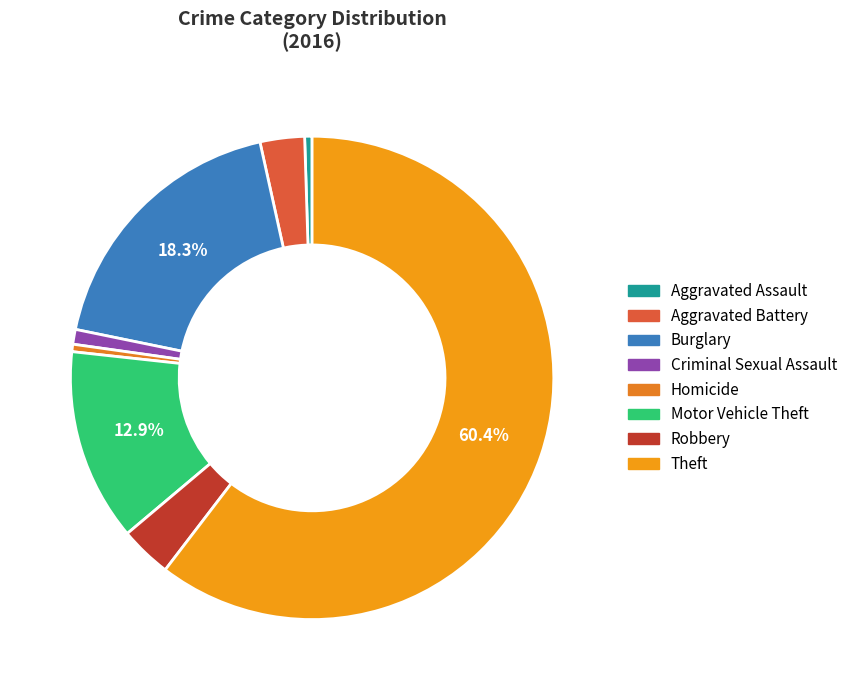

Is Aggravated Assault the majority of the pie?

No